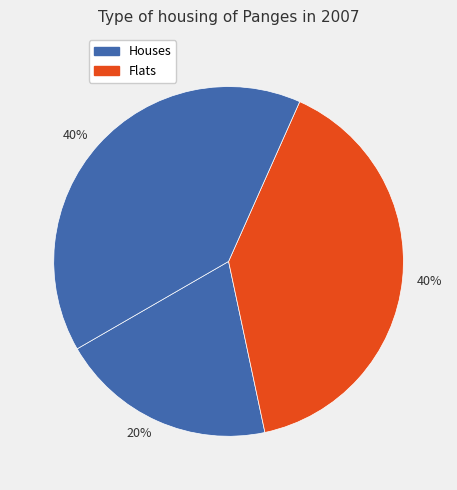

How many segments does this pie chart have?

3